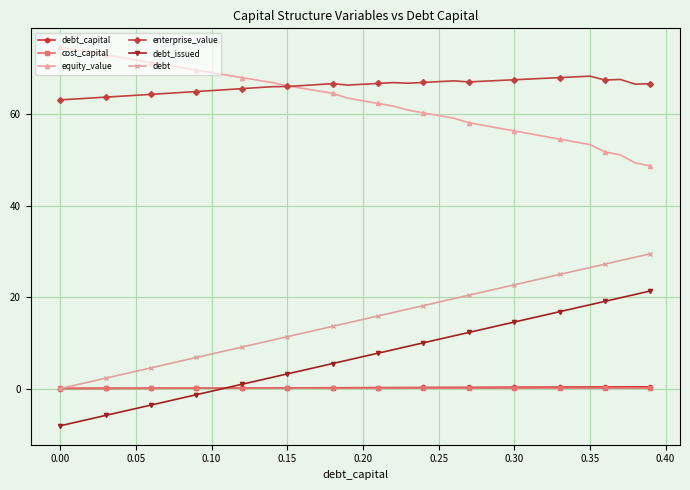

What is the greatest value displayed?

74.7